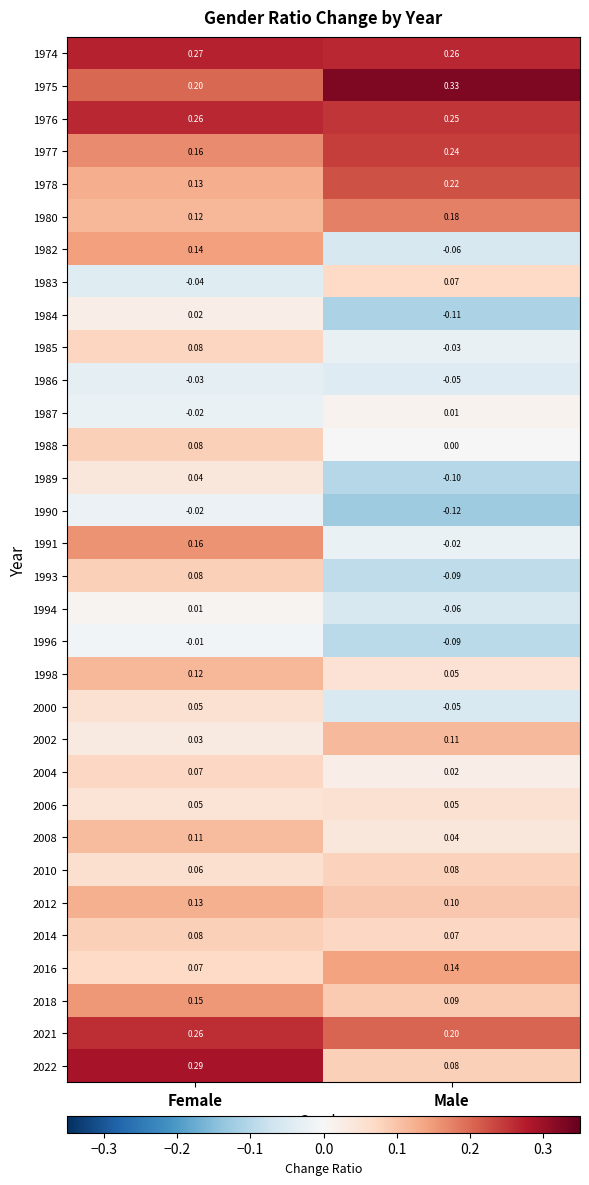

At which category does the chart reach its peak across all series?

Male